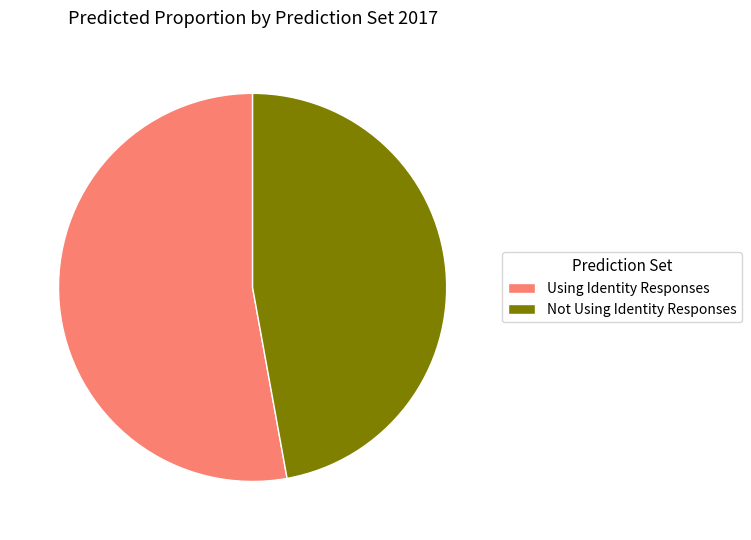

Which category accounts for the majority?

Using Identity Responses